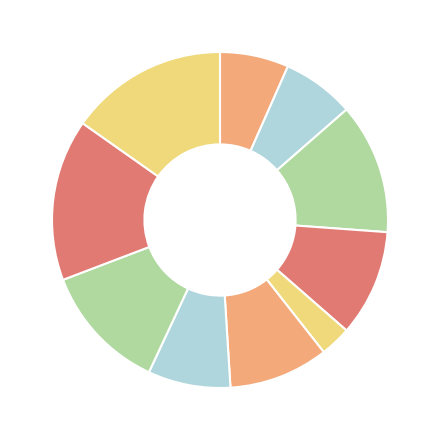

Which slice is the smallest?

2018